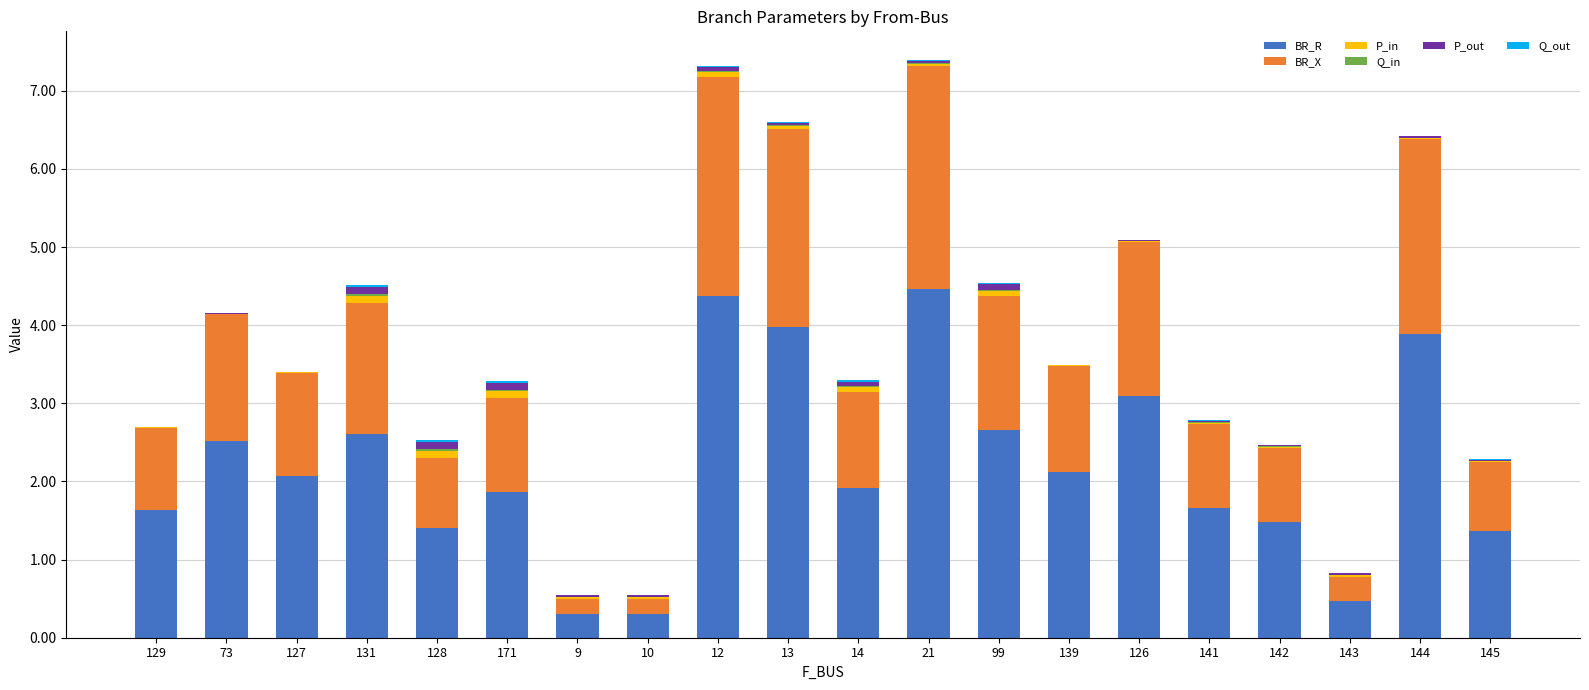

What is the total value across all series at 129?

2.7